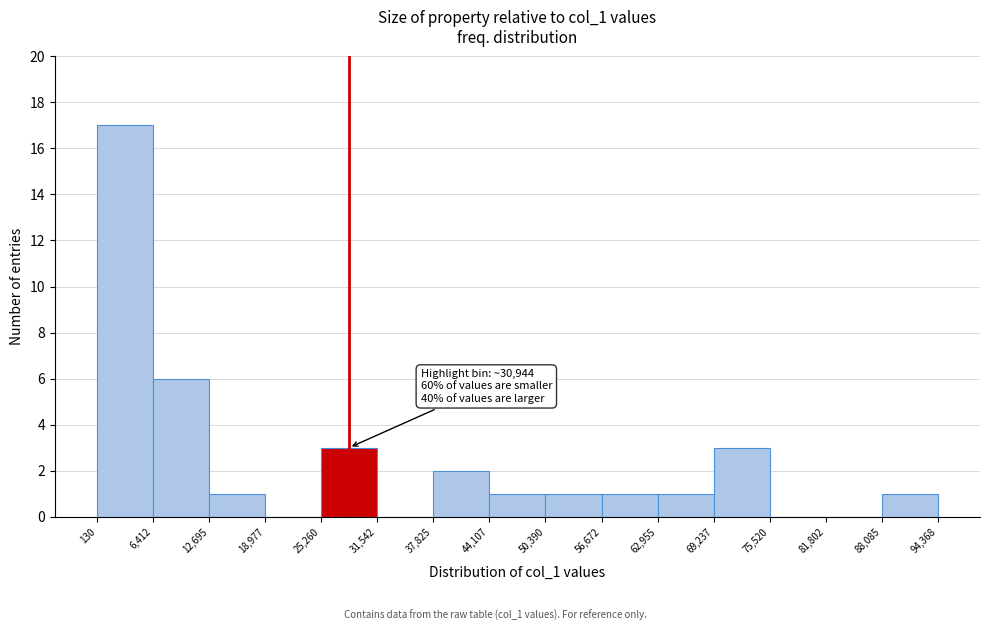

Over which range of the x-axis is the bar tallest?

130 to 6,412